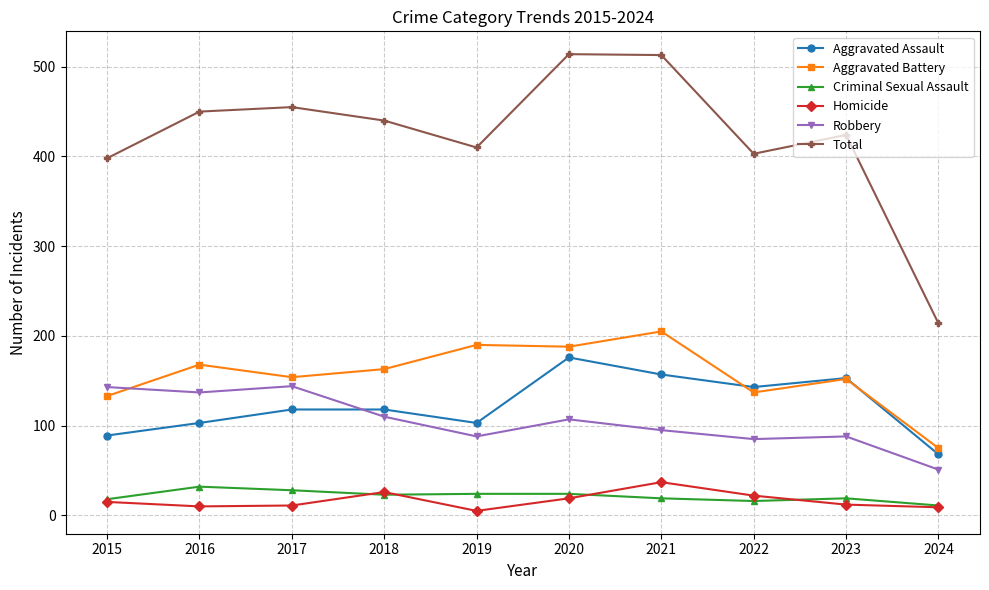

Does the chart display data point markers on the line(s)?

Yes